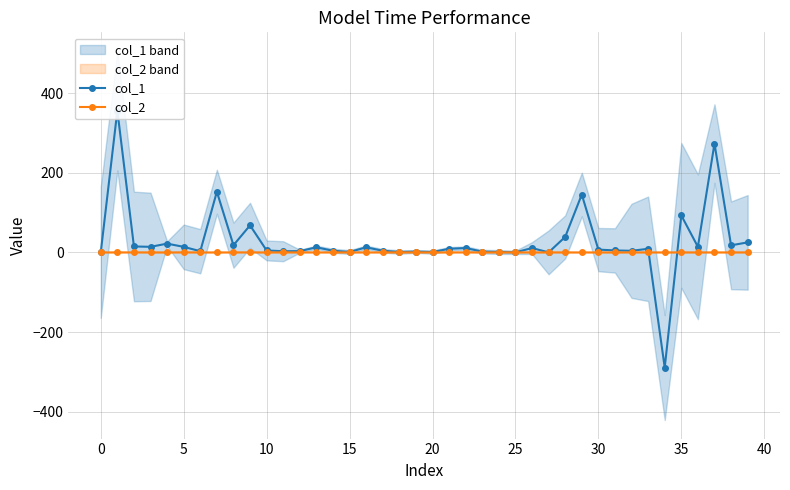

True or false: col_2 has more than 1 interior local peaks.

True